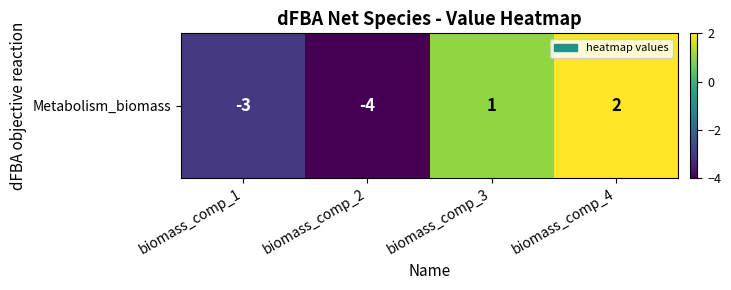

How many values are below 1?

2